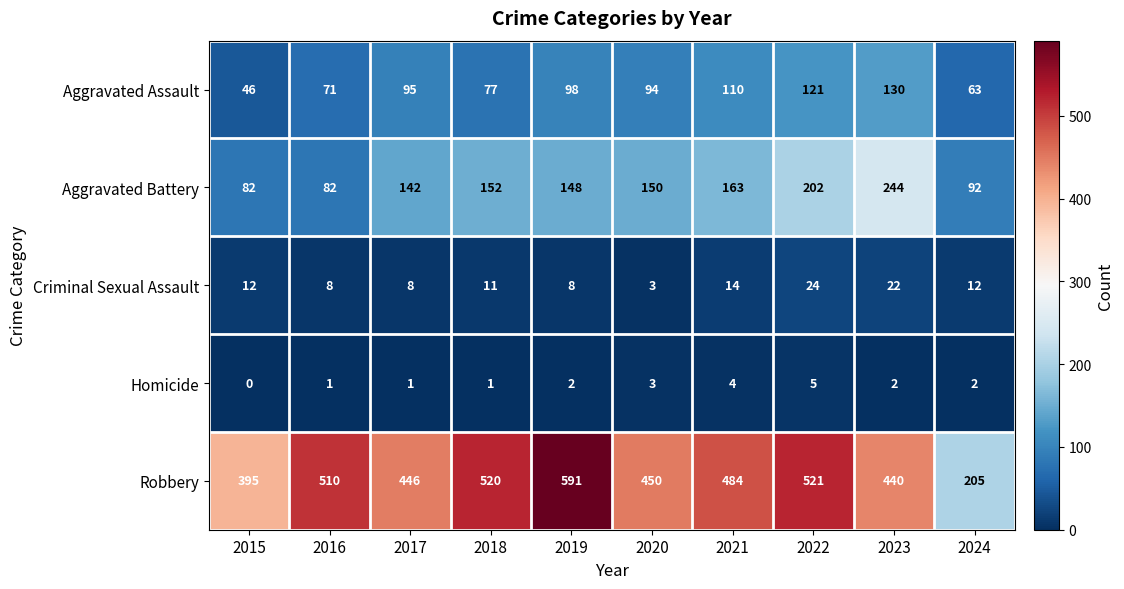

What value does the Robbery series have at 2015, to the nearest 10?

400